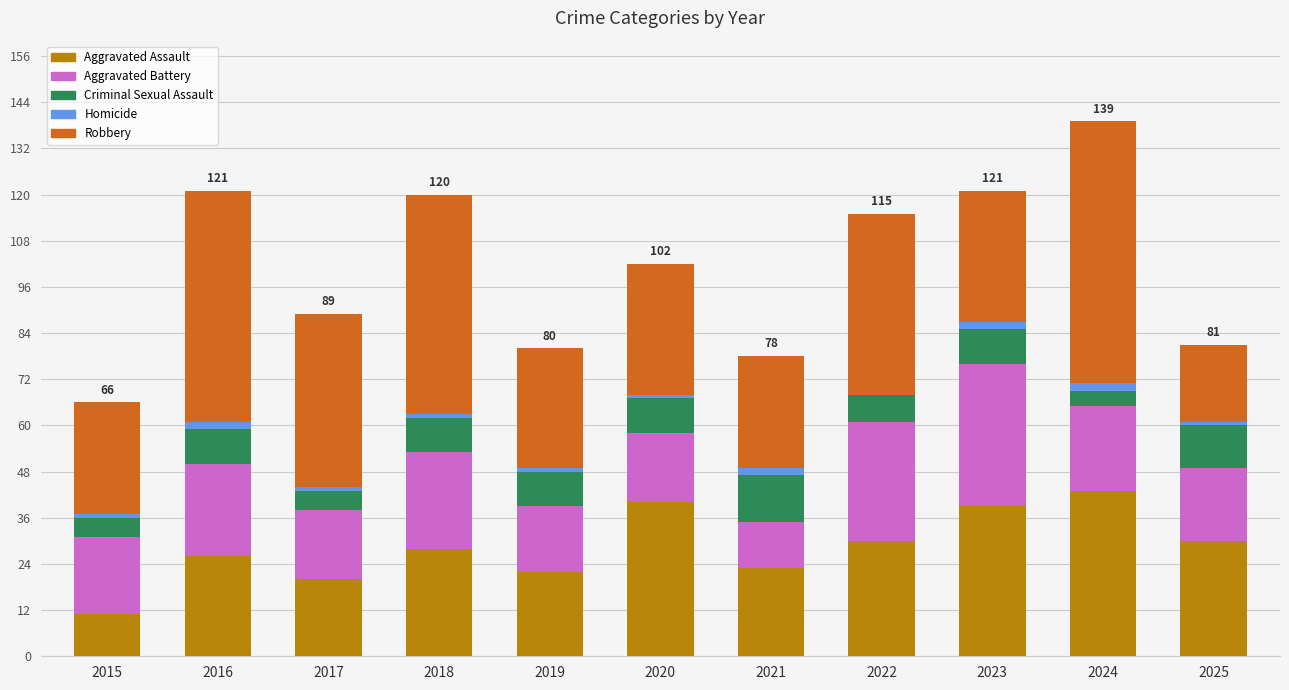

Does the chart contain stacked bars?

Yes